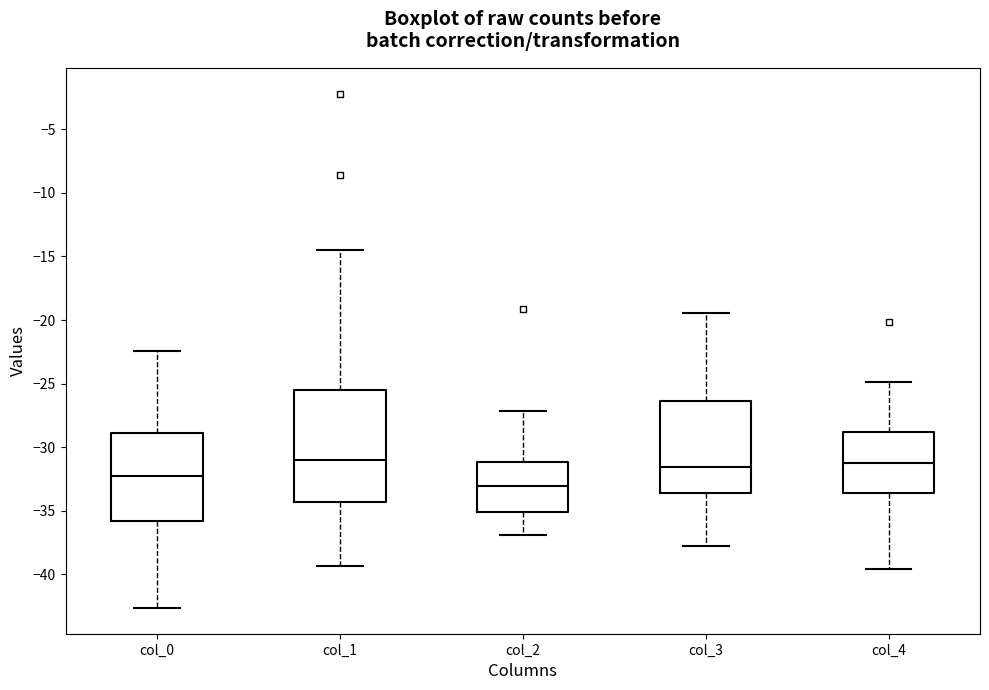

Reading left to right, transcribe this box plot: for each box, give where its median line is, the range the box spans, and where its two whiskers end, as read against the y-axis. The values are not printed on the chart, so give them approximately, as read against the axis.

col_0: median -32.0, box -36.0 to -29.0, whiskers -42.5 to -22.5
col_1: median -31.0, box -34.5 to -25.5, whiskers -39.5 to -14.5
col_2: median -33.0, box -35.0 to -31.0, whiskers -37.0 to -27.0
col_3: median -31.5, box -33.5 to -26.5, whiskers -38.0 to -19.5
col_4: median -31.0, box -33.5 to -29.0, whiskers -39.5 to -25.0